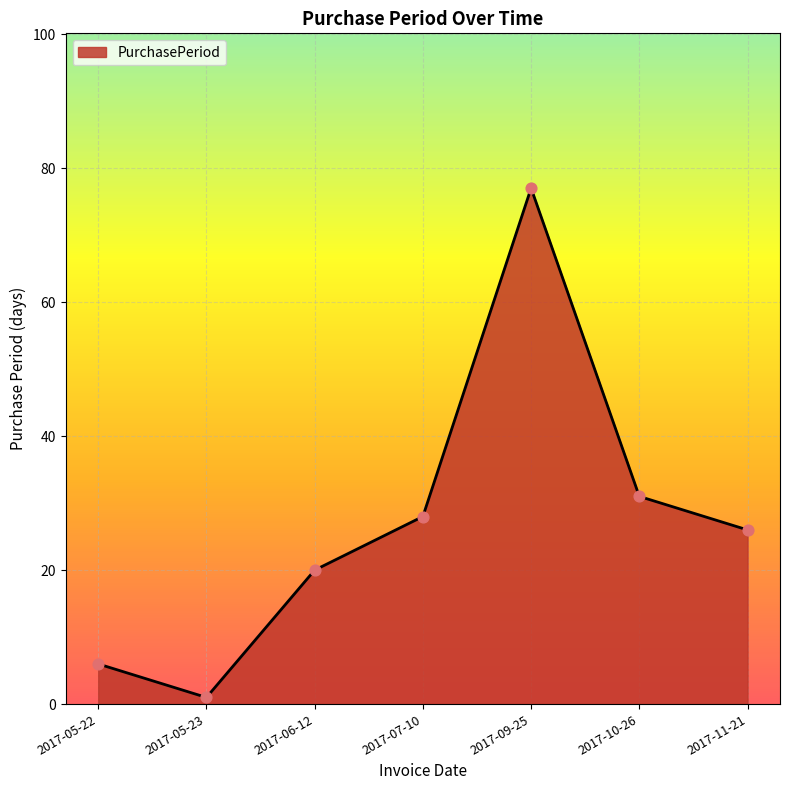

What is the ratio of the value at 2017-05-22 to the value at 2017-09-25?

0.1